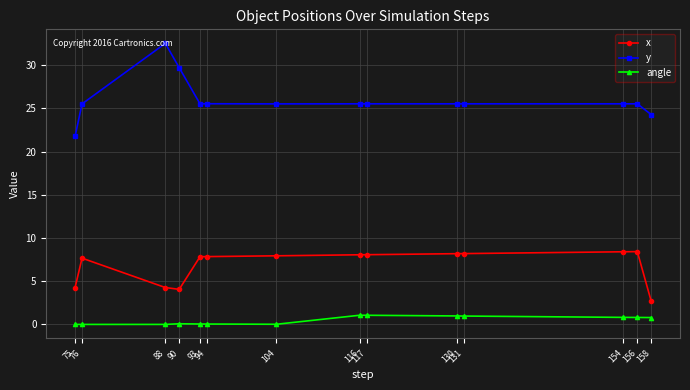

True or false: y and angle intersect in this chart.

False